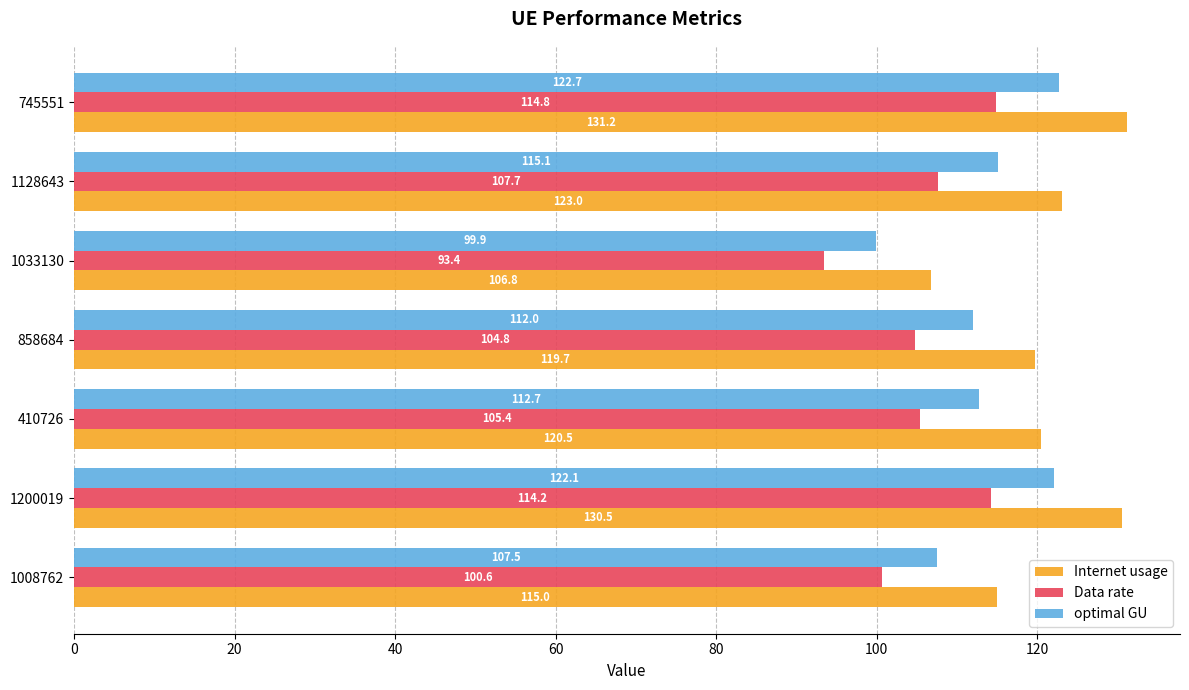

What are all the series names shown in the legend?

Internet usage, Data rate, optimal GU